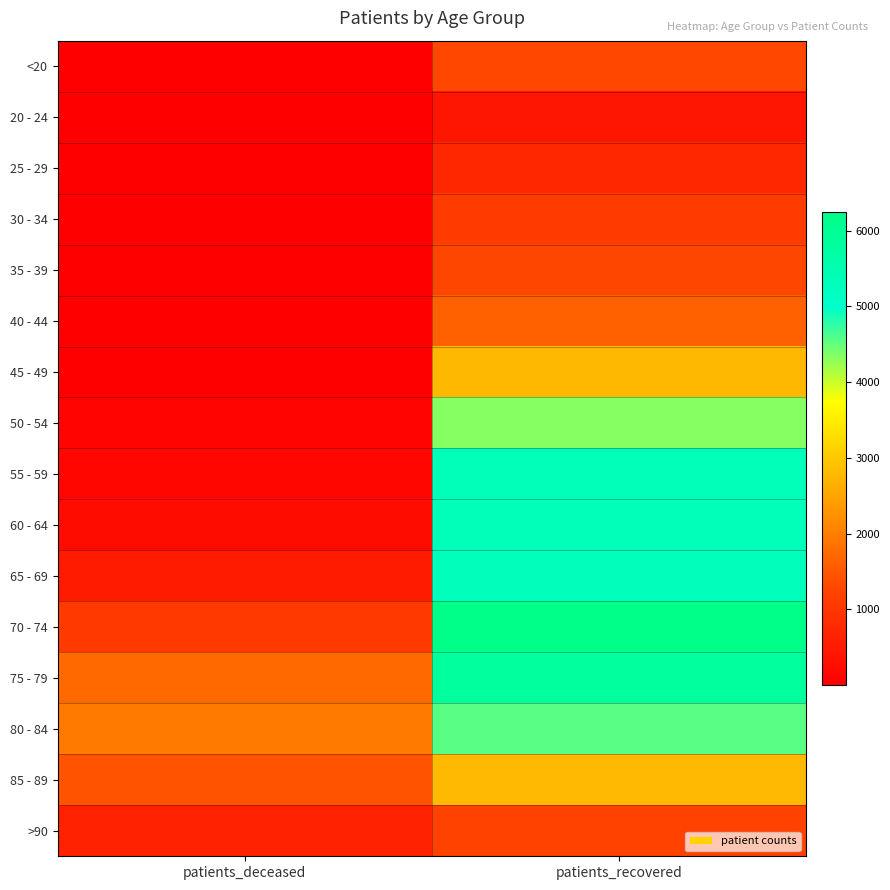

Which series has the largest total across all categories?

75 - 79